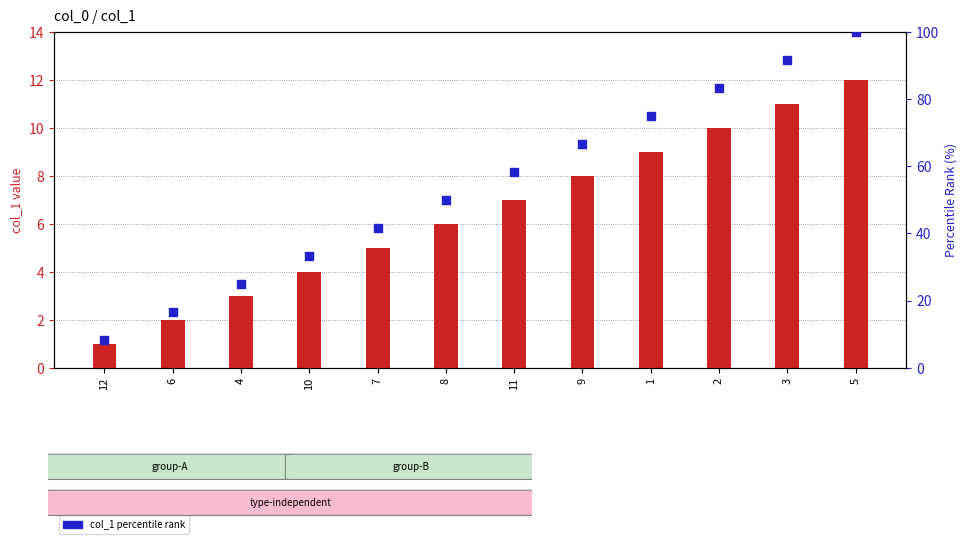

Is the value of col_1 percentile at 9 greater than the value of col_1 (bar) at 3?

Yes